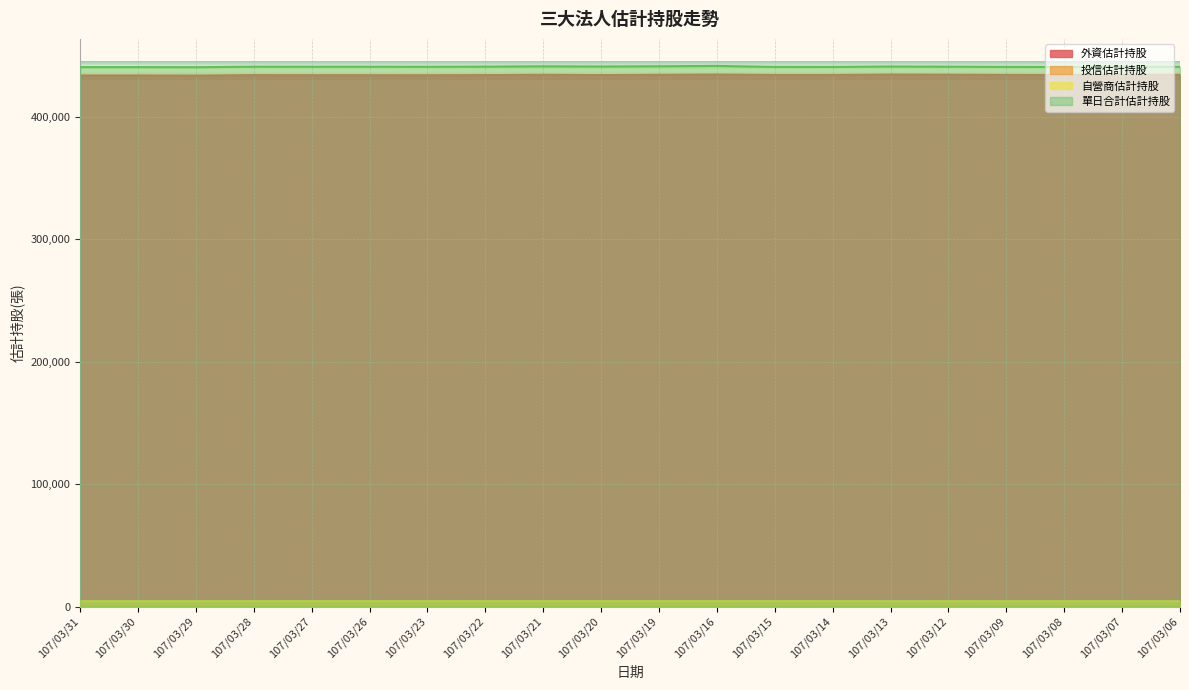

True or false: 投信估計持股 has more than 0 interior local peaks.

True